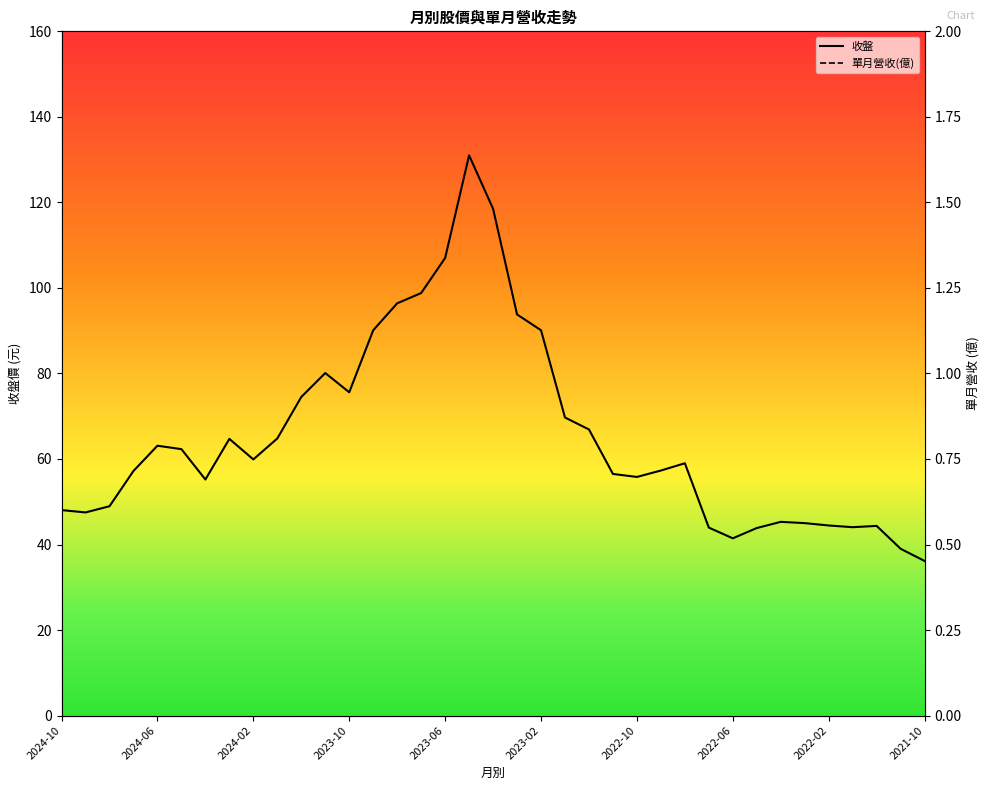

How many interior local valleys does the 收盤 series have?

7